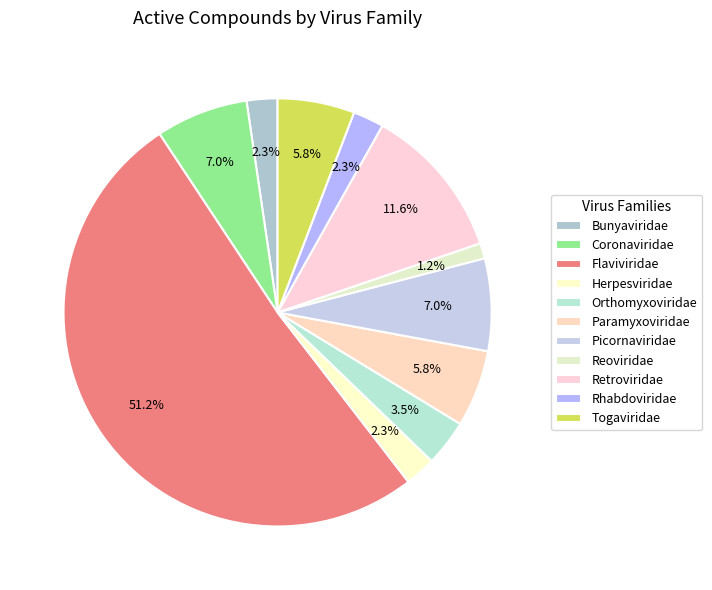

Does any single category account for the majority?

Yes